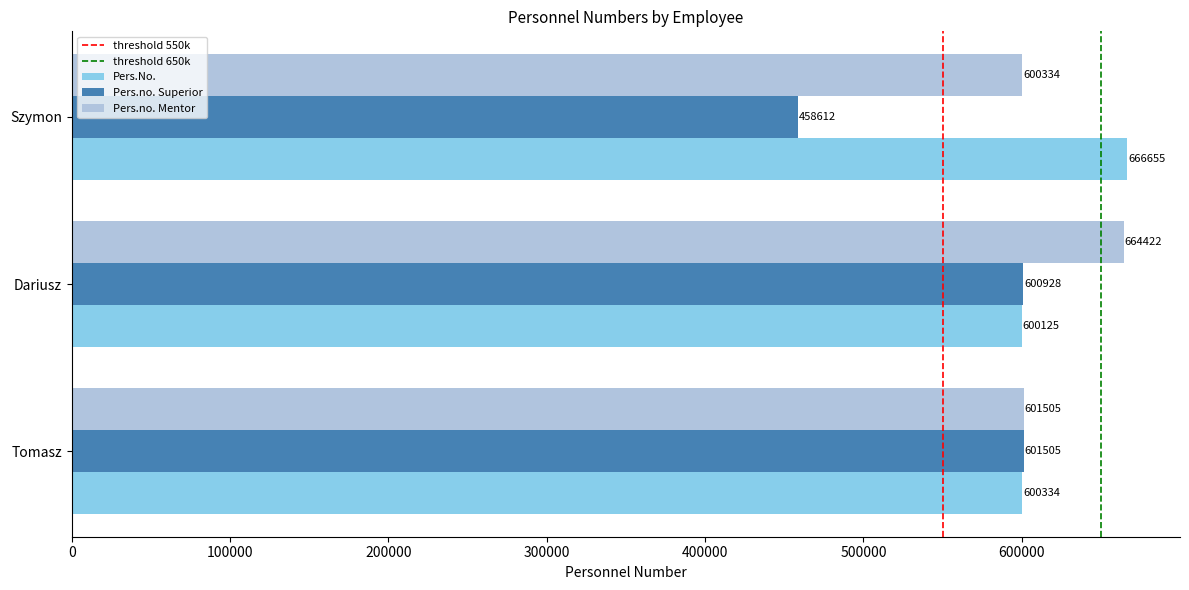

Is it true that Pers.No. equals 878559 at Tomasz?

False